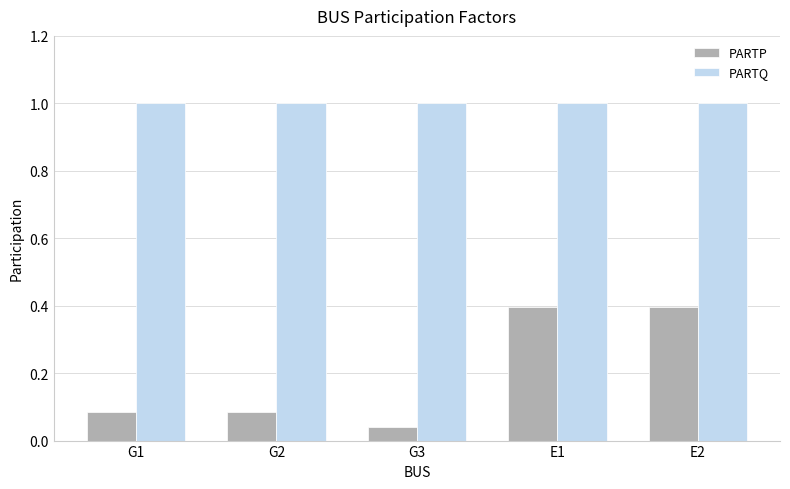

Which series has the largest total across all categories?

PARTQ